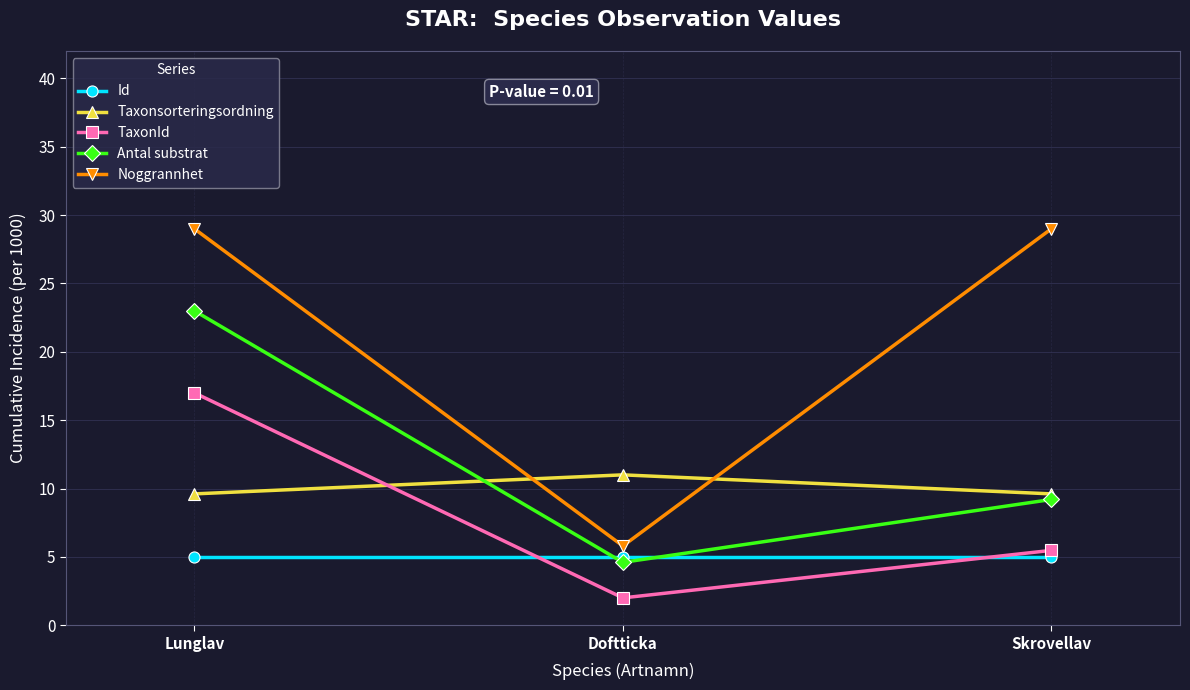

At which label does TaxonId reach its peak?

Lunglav